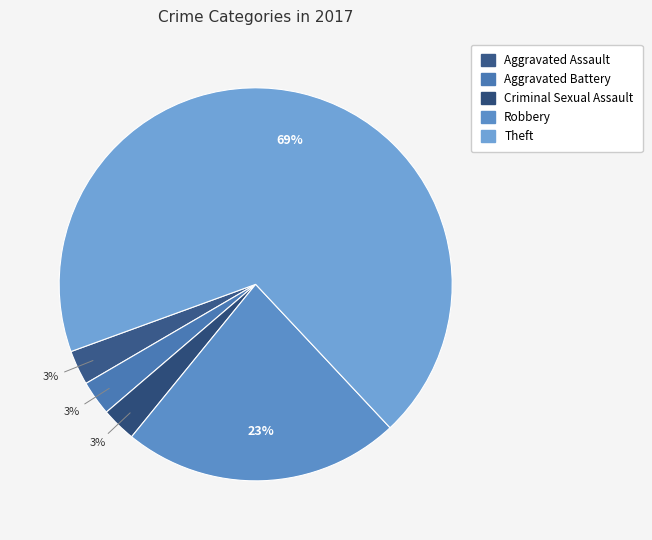

To the nearest percent, what percentage of the pie is Criminal Sexual Assault?

3%